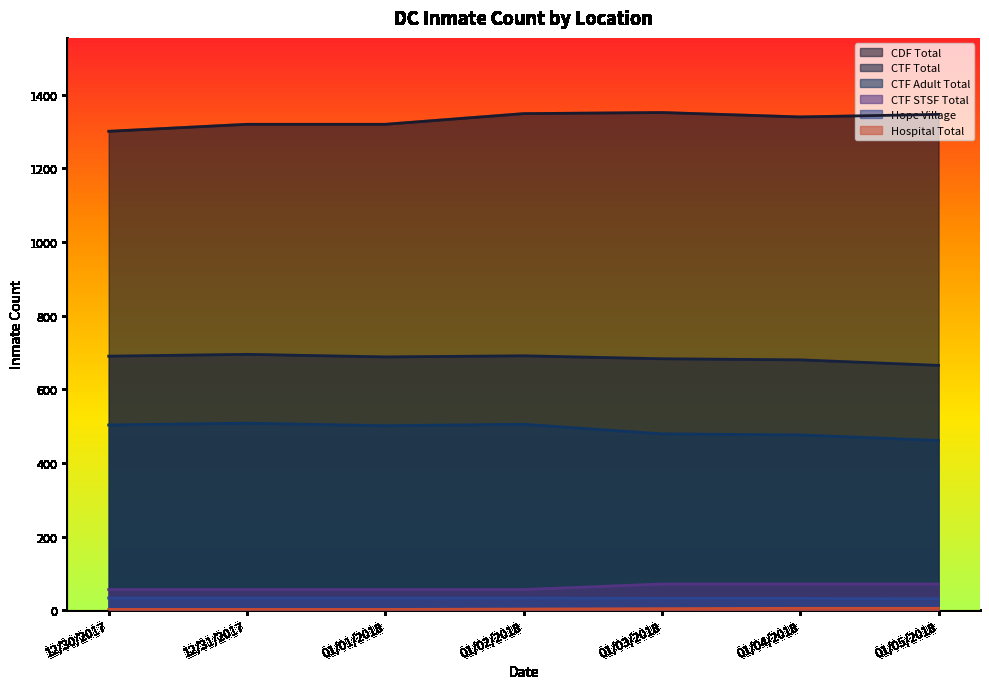

At how many categories does at least one series exceed 537?

7